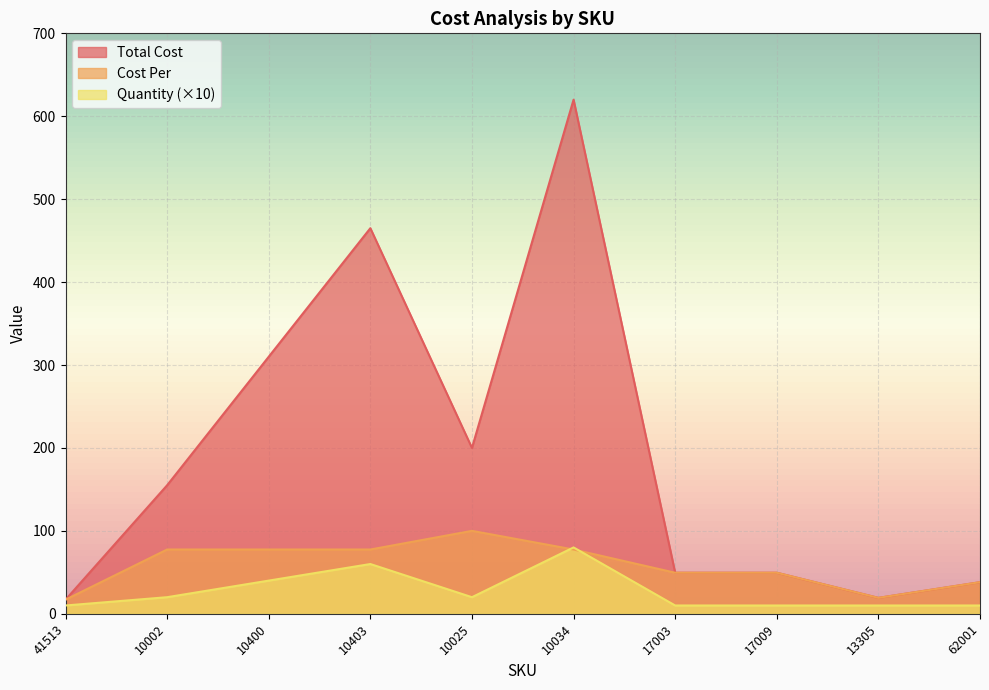

What is the label of the 10th point from the right?

41513